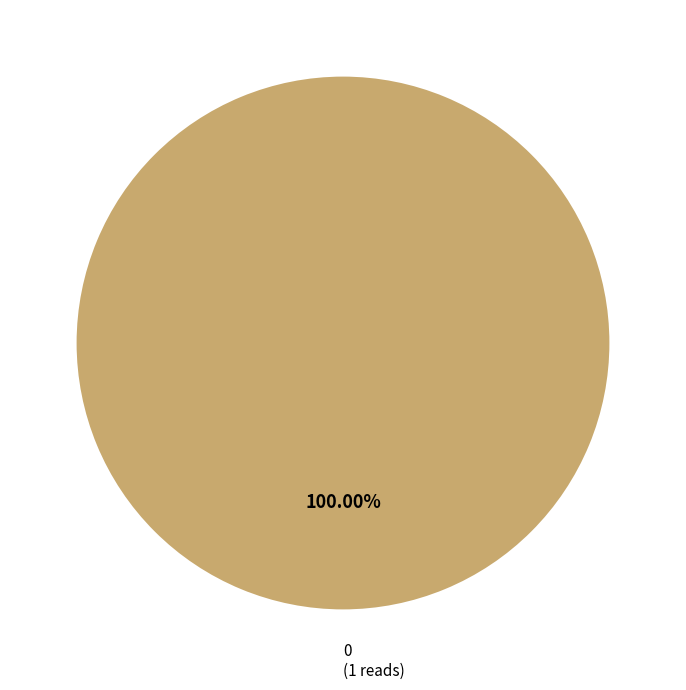

Does any single category account for the majority?

Yes